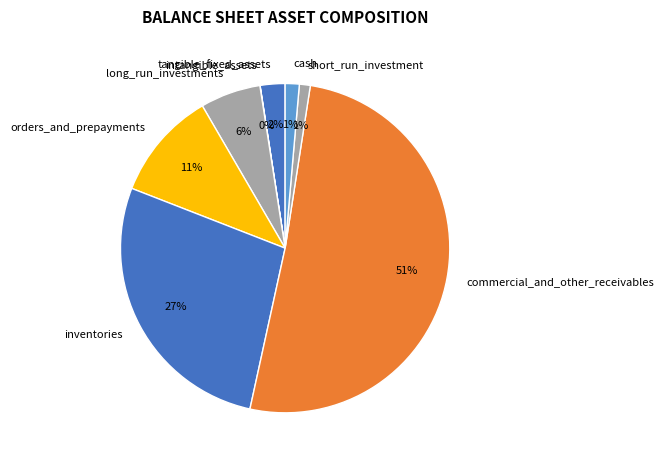

To the nearest percent, what is the combined percentage of long_run_investments and cash?

7%